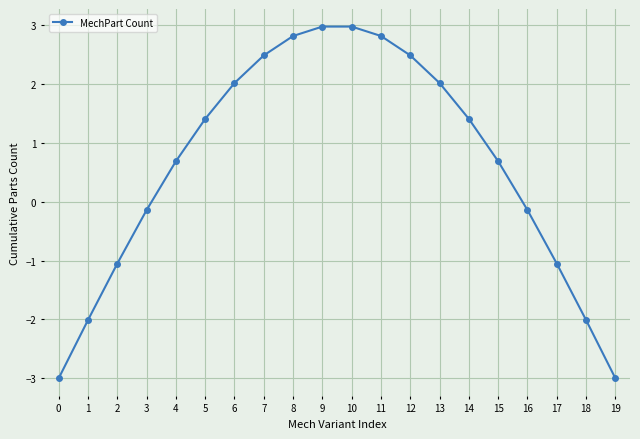

What is the value of the 9th point from the left?

2.8